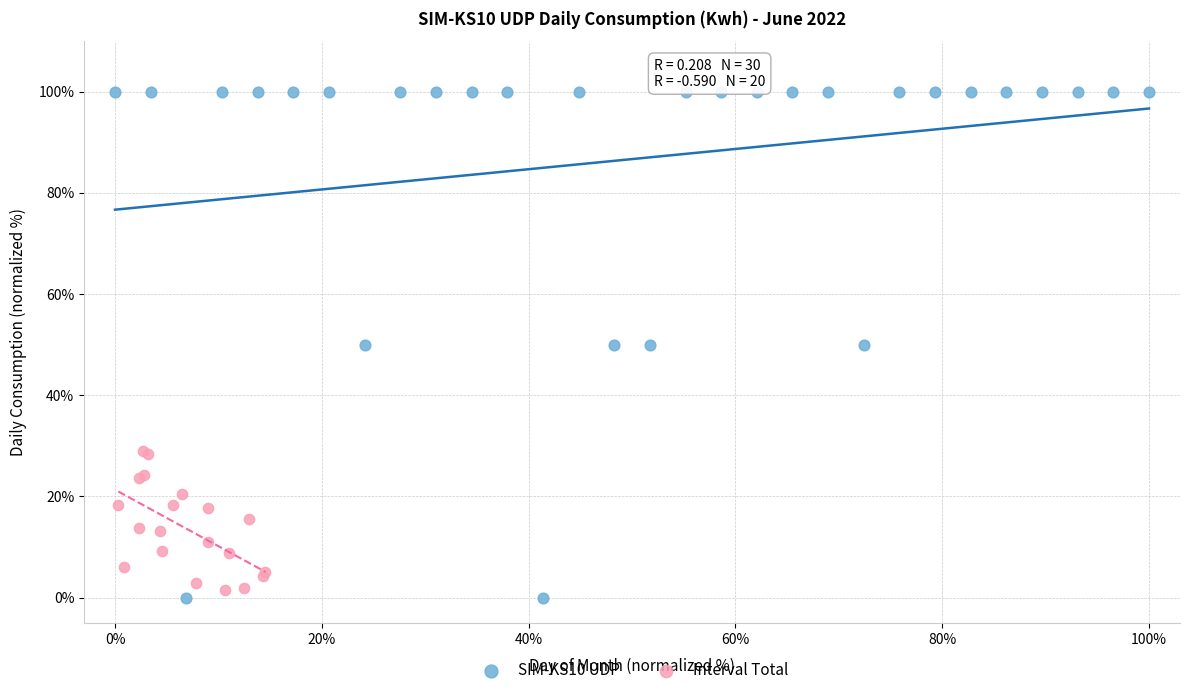

Which series reaches the maximum Y coordinate?

SIM-KS10 UDP